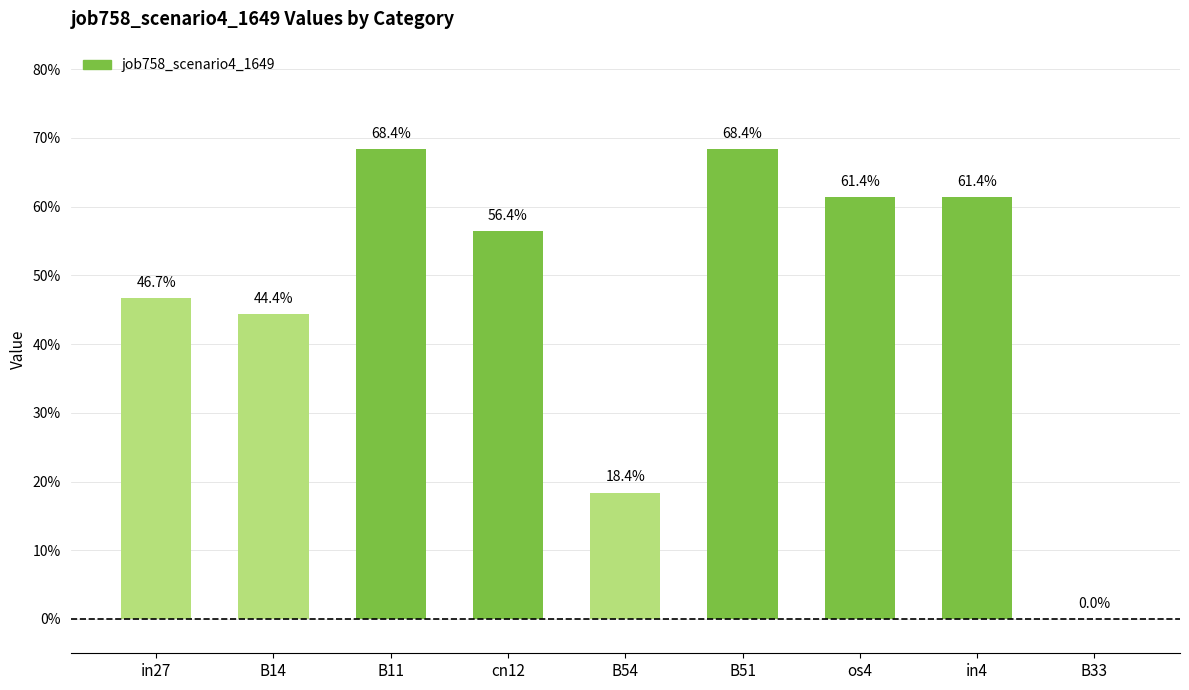

What is the maximum value shown in the chart?

0.7